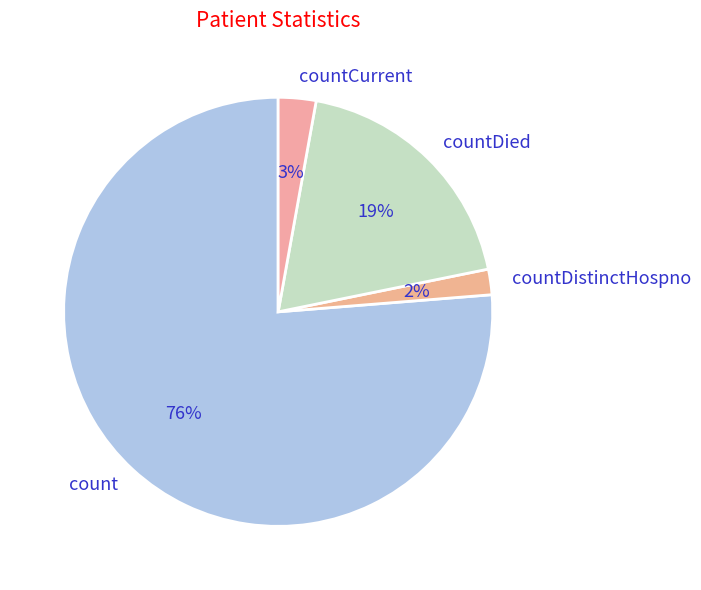

How many segments does this pie chart have?

4